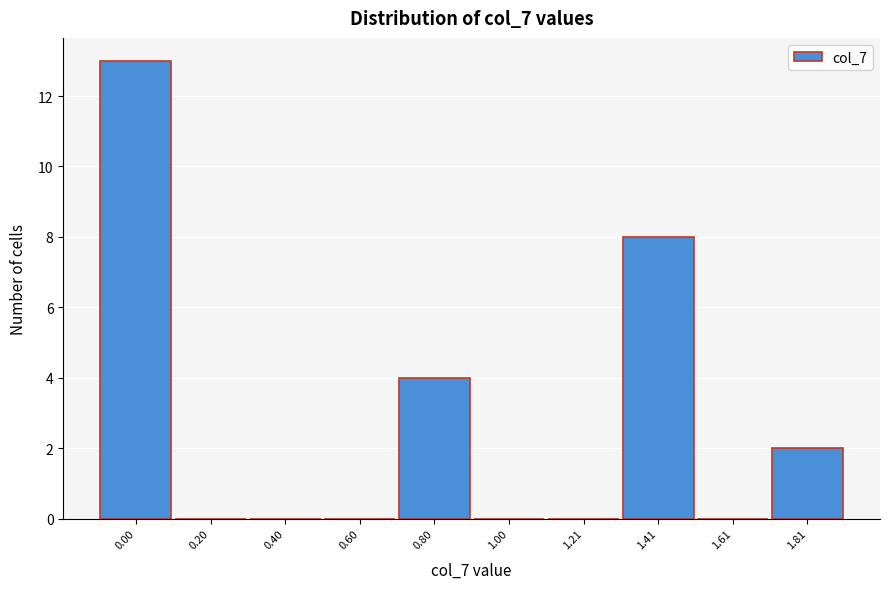

Reading left to right, list all the values displayed in this chart.

0.00=13	0.20=0	0.40=0	0.60=0	0.80=4	1.00=0	1.21=0	1.41=8	1.61=0	1.81=2